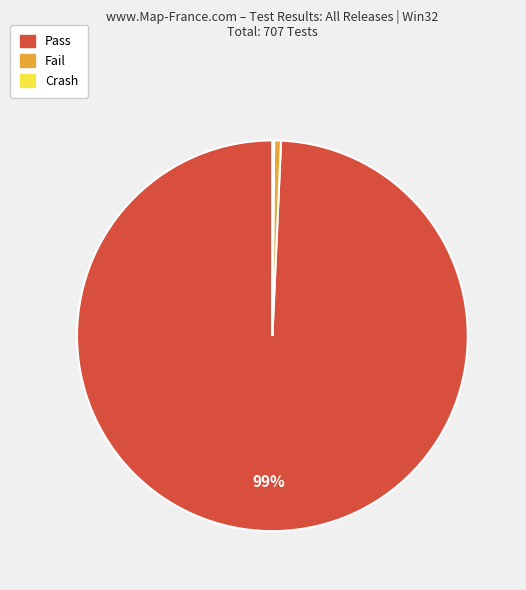

To the nearest percent, what is the average slice percentage?

33%